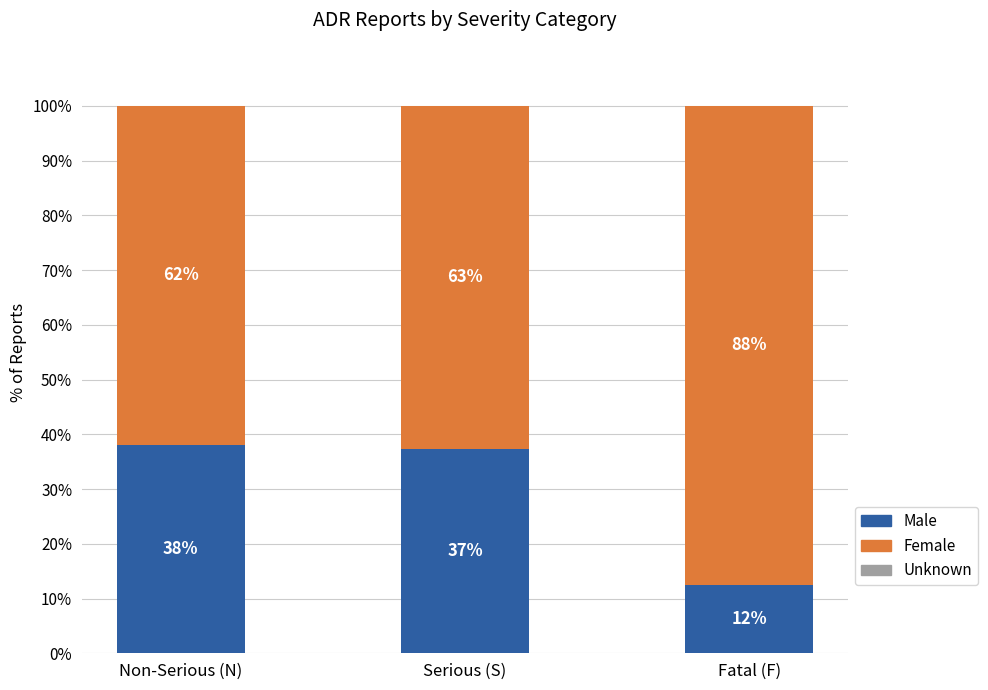

What is the sum of the Male values at Serious (S) and Non-Serious (N)?

75.4